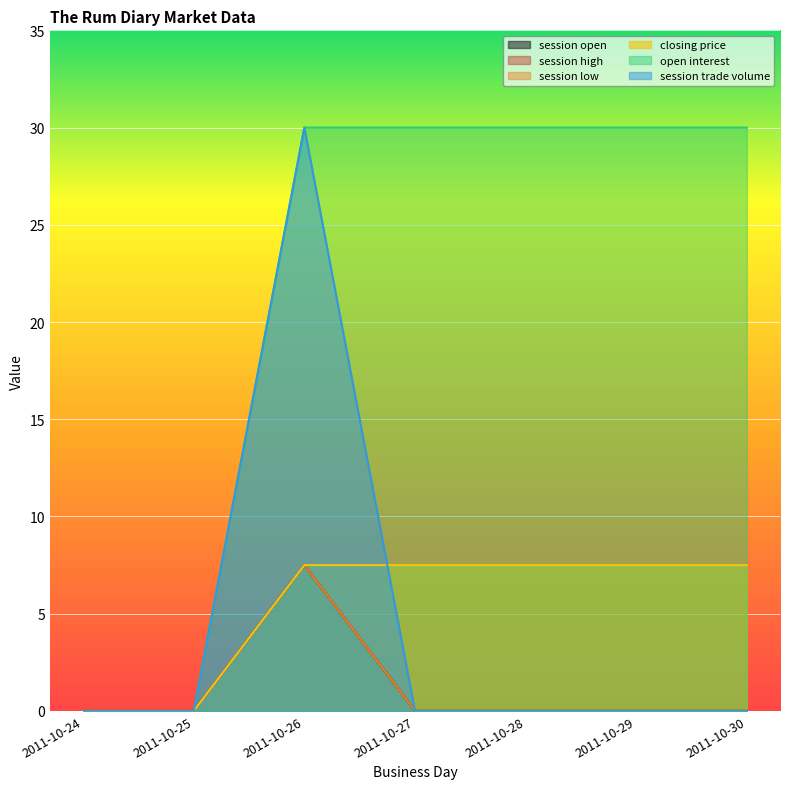

Is the value of session low at 2011-10-26 greater than the value of session trade volume at 2011-10-27?

Yes